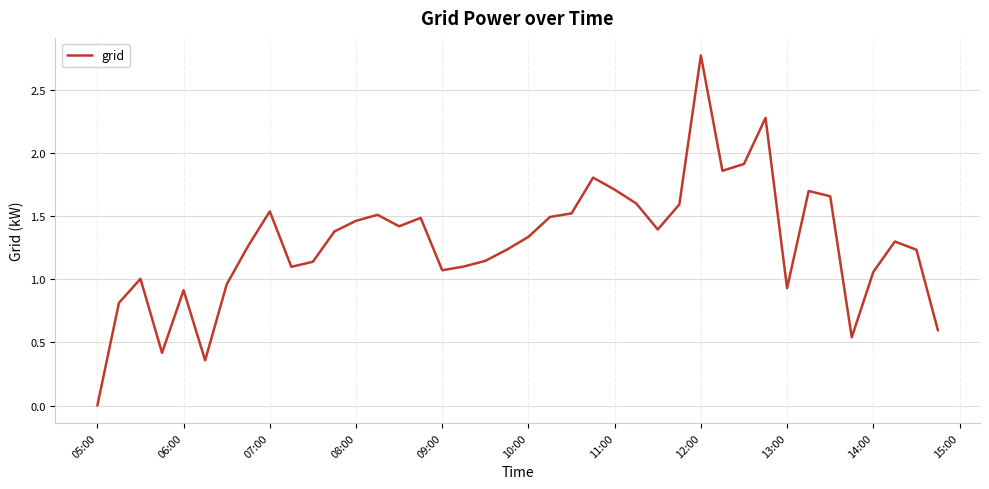

How many lines are shown in the chart?

1